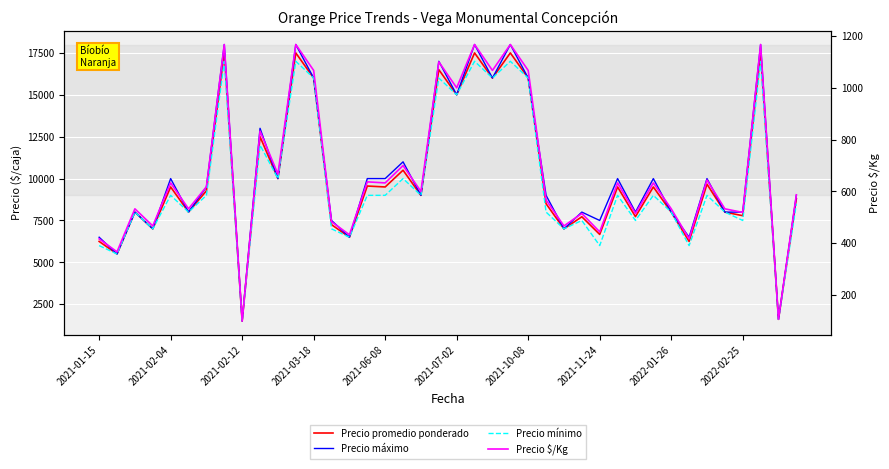

Is it true that Precio mínimo equals 2287 at 38?

False